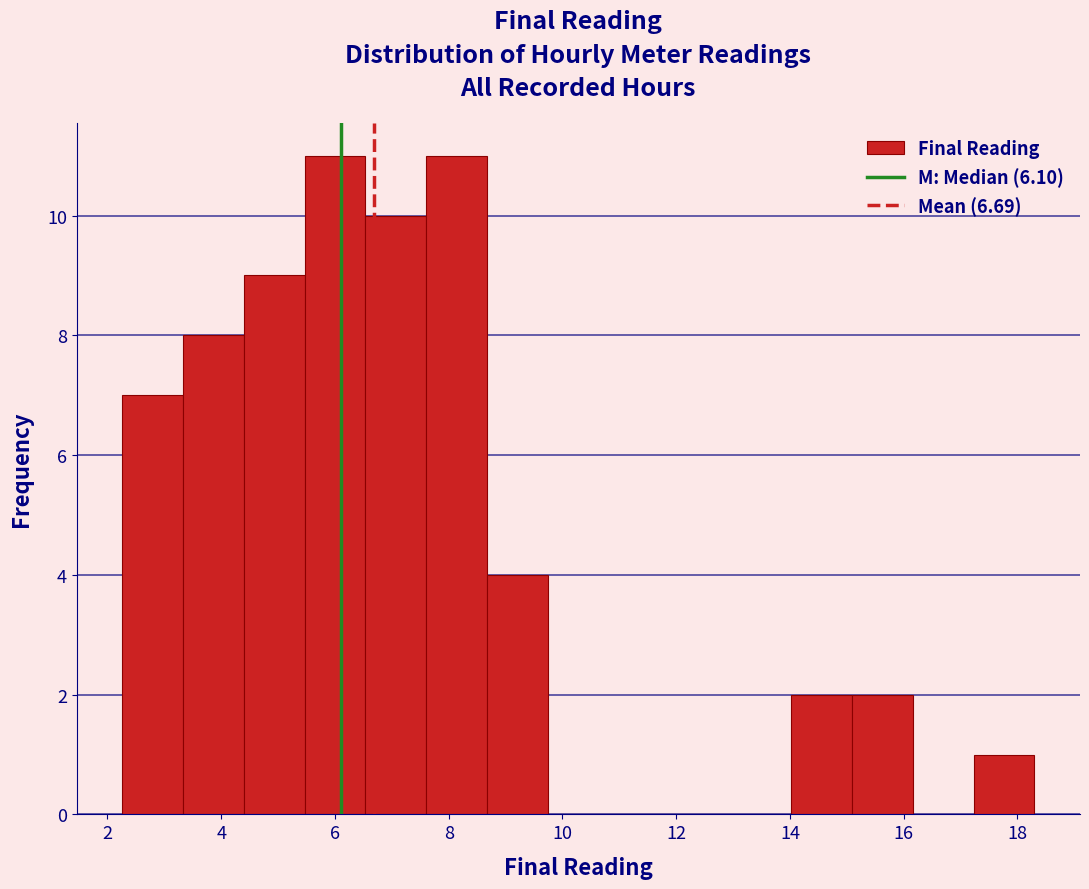

Reading left to right, list every bar in this chart as the range it spans on the x-axis followed by its height. Neither the bar edges nor the heights are printed on the chart, so give them approximately, as read against the axes.

2.2 to 3.4: 7
3.4 to 4.4: 8
4.4 to 5.4: 9
5.4 to 6.6: 11
6.6 to 7.6: 10
7.6 to 8.6: 11
8.6 to 9.8: 4
9.8 to 10.8: 0
10.8 to 11.8: 0
11.8 to 13.0: 0
13.0 to 14.0: 0
14.0 to 15.0: 2
15.0 to 16.2: 2
16.2 to 17.2: 0
17.2 to 18.2: 1